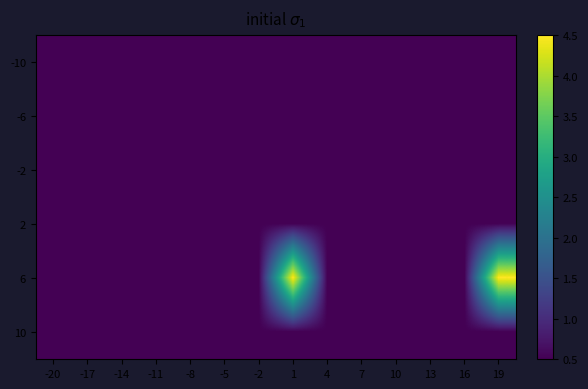

What is the total value across all series at -5?

3.0